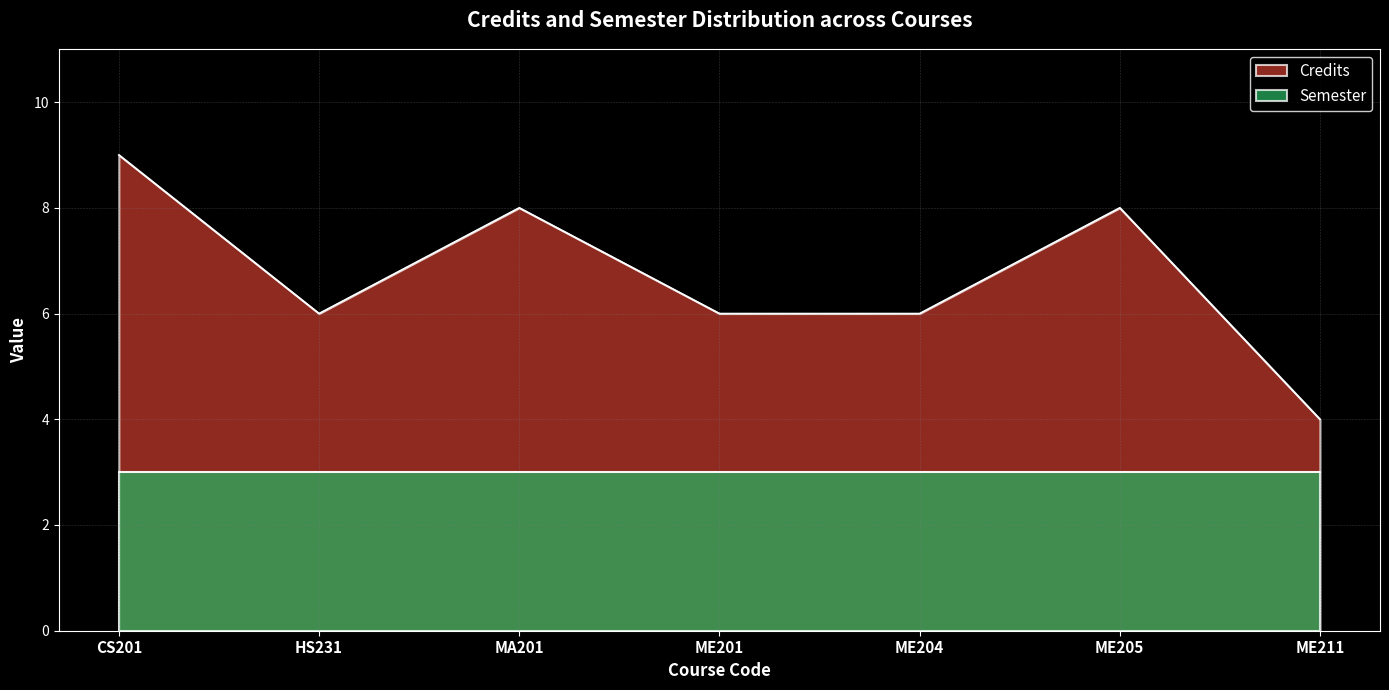

Count the number of categories in the chart.

7